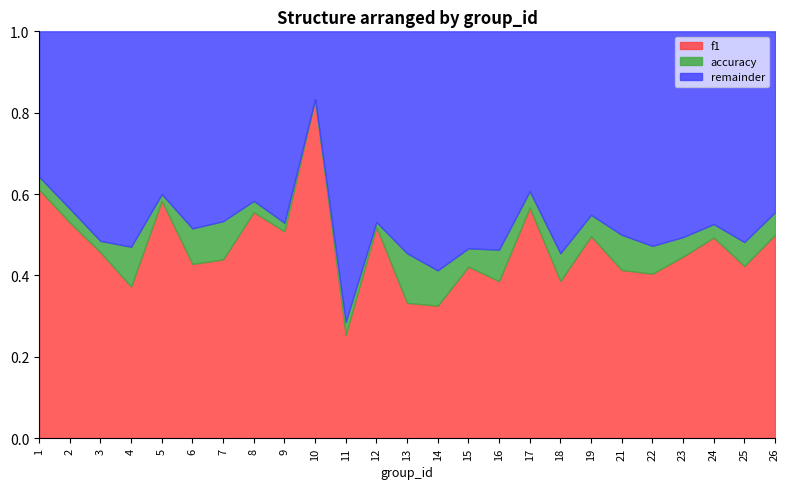

In f1, how many points are higher than both neighbors (excluding endpoints)?

8